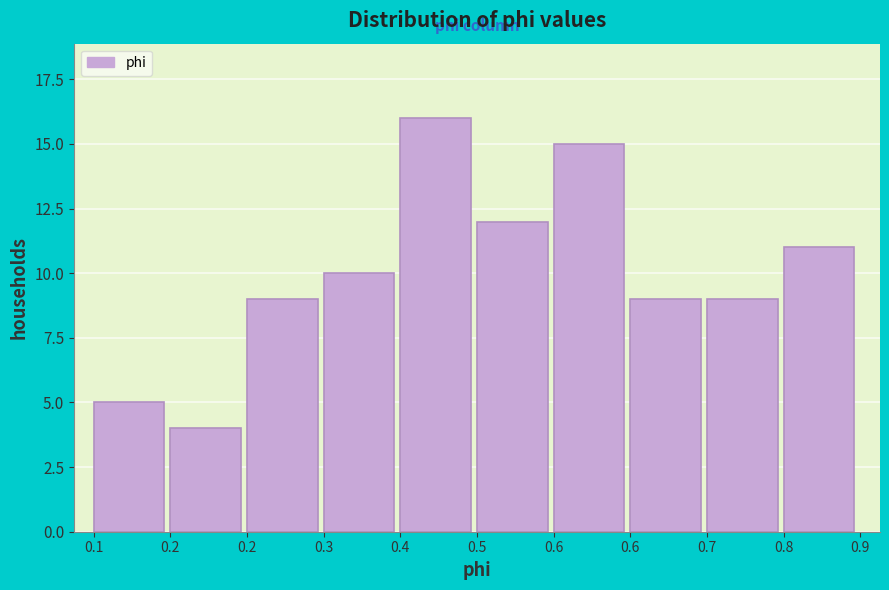

How many bars are there in total?

10